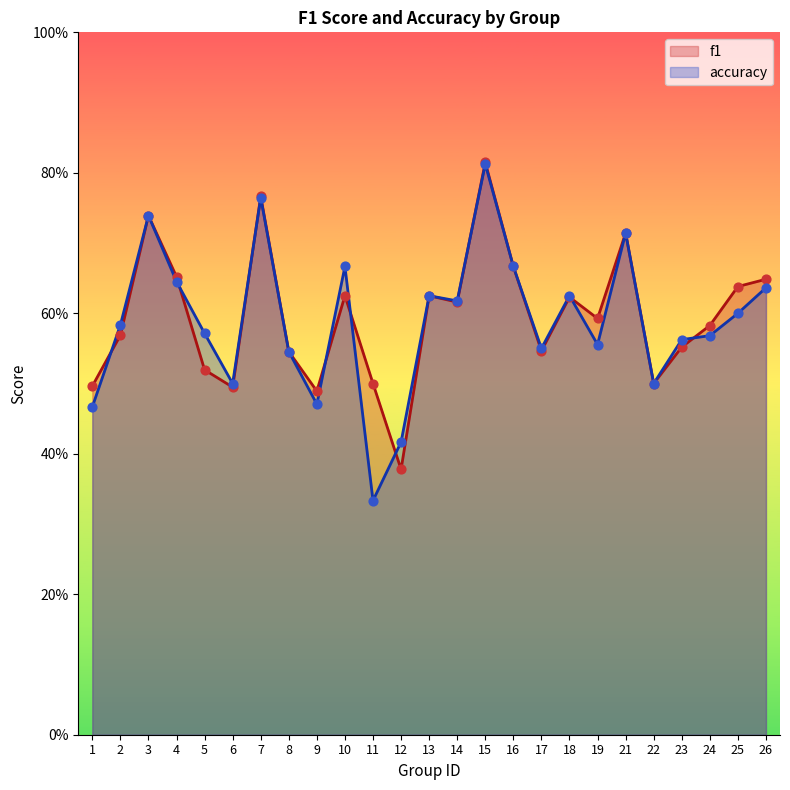

Which series contains the highest Y value?

f1